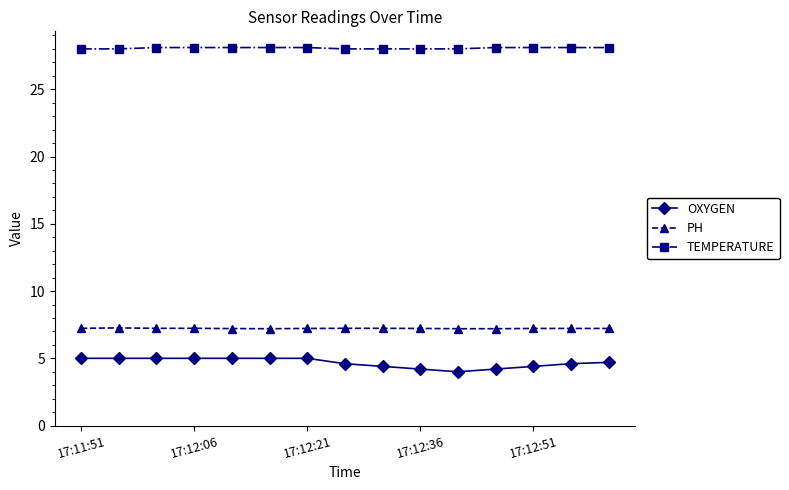

Which series has the largest total across all categories?

TEMPERATURE